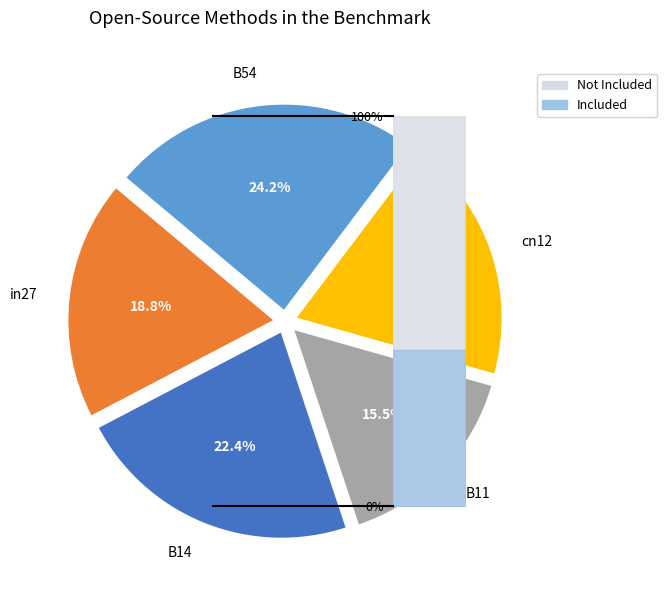

Is there any slice that represents more than half of the pie?

No